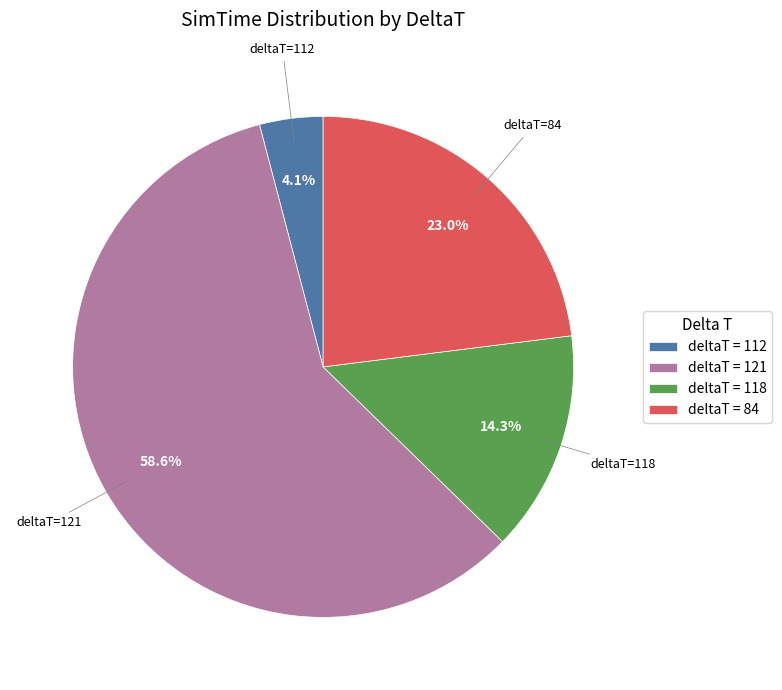

Between deltaT=118 and deltaT=112, which is larger?

deltaT=118